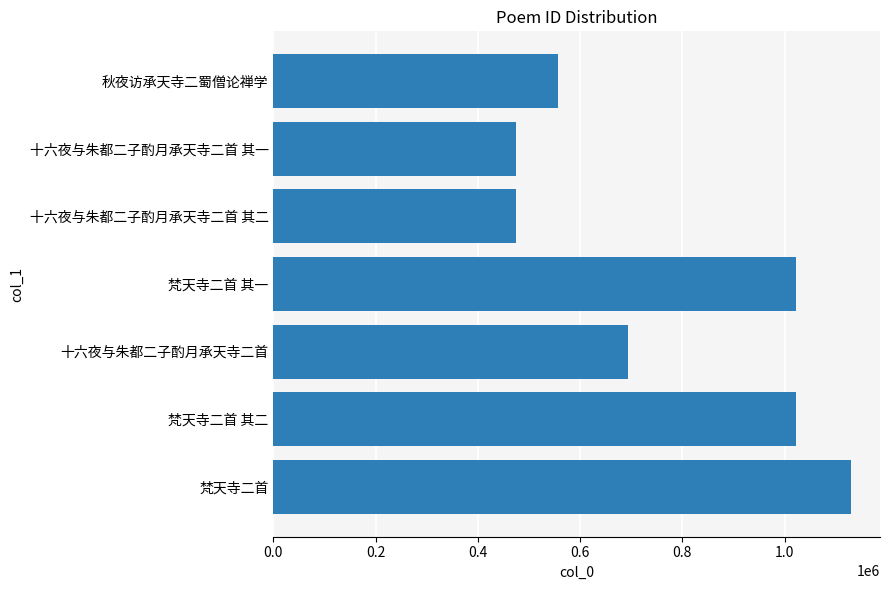

The value at 梵天寺二首 其二 is 1022168. True or false?

True